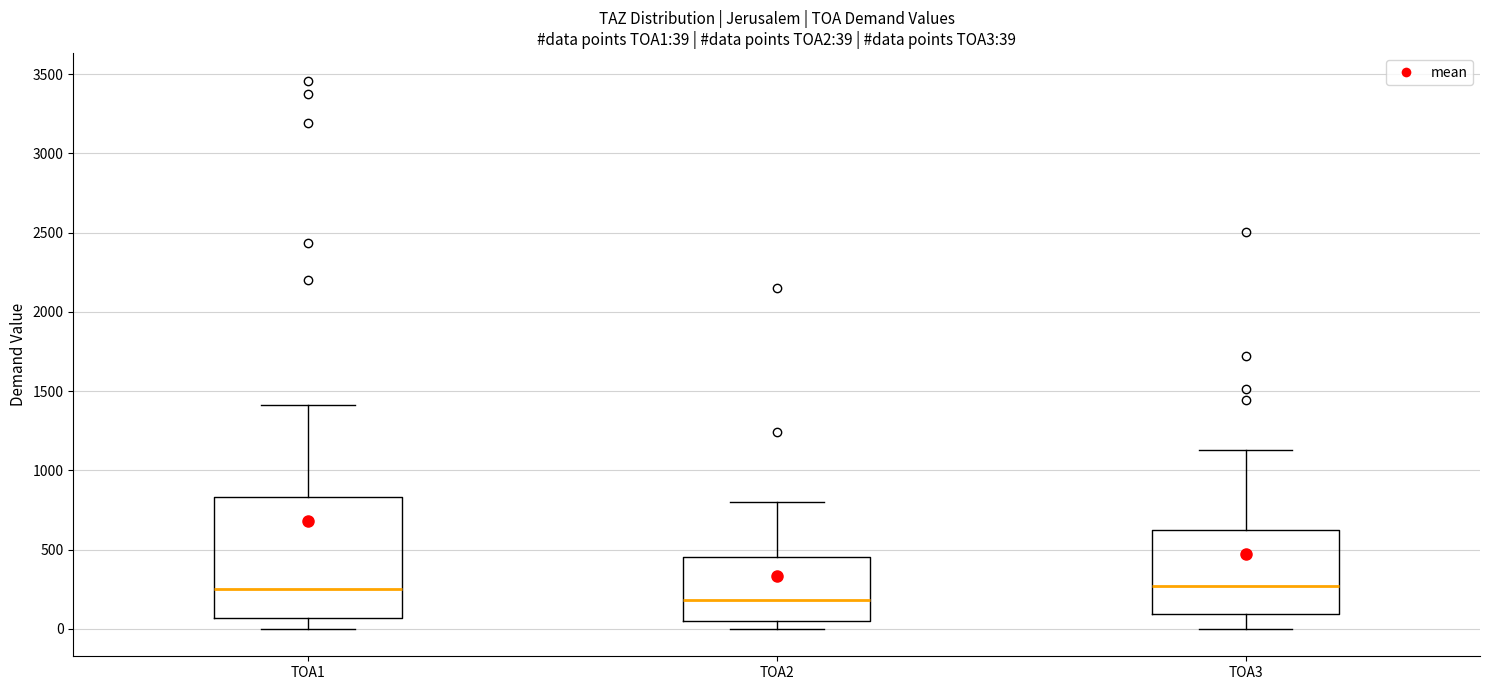

Which box is the tallest, from its lower edge to its upper edge?

TOA1